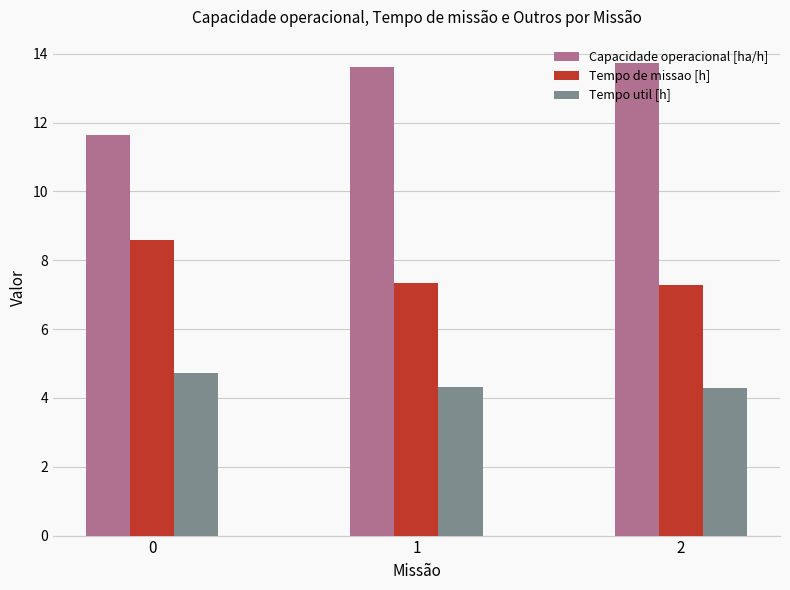

What is the difference between the maximum and minimum values in the Tempo util [h] series?

0.4